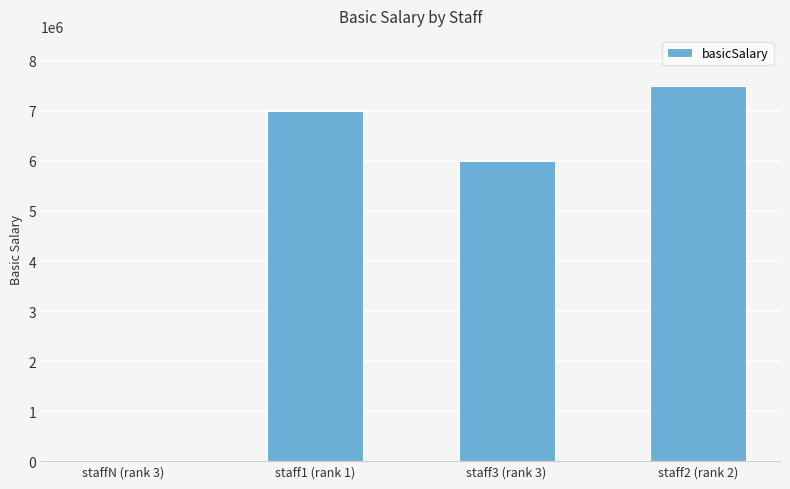

Are the bars horizontal?

No